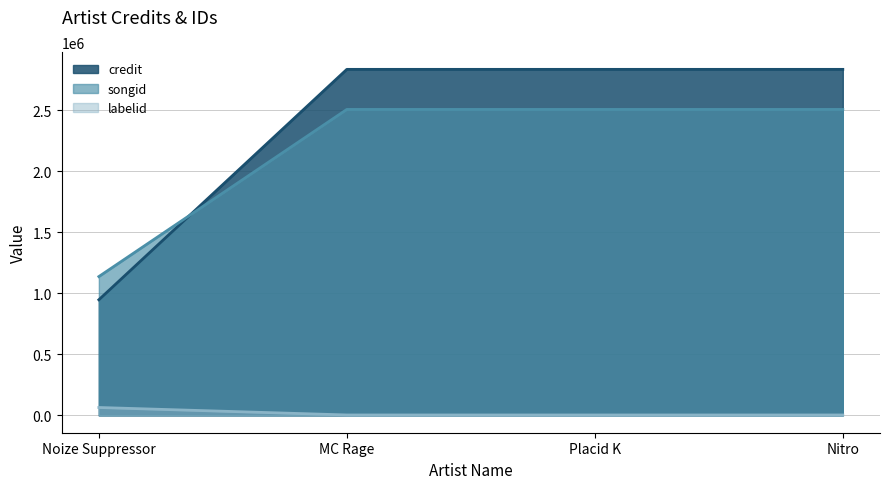

Reading left to right, transcribe all the data shown in this chart.

credit line: 947034	2834024	2834024	2834024
songid line: 1137100	2505848	2505848	2505848
labelid line: 64935	3657	3657	3657